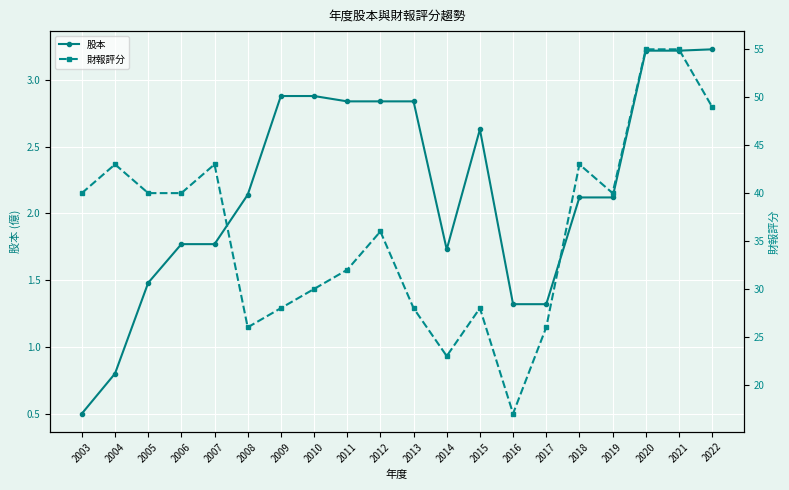

List the series in order of their overall mean, highest first.

財報評分, 股本